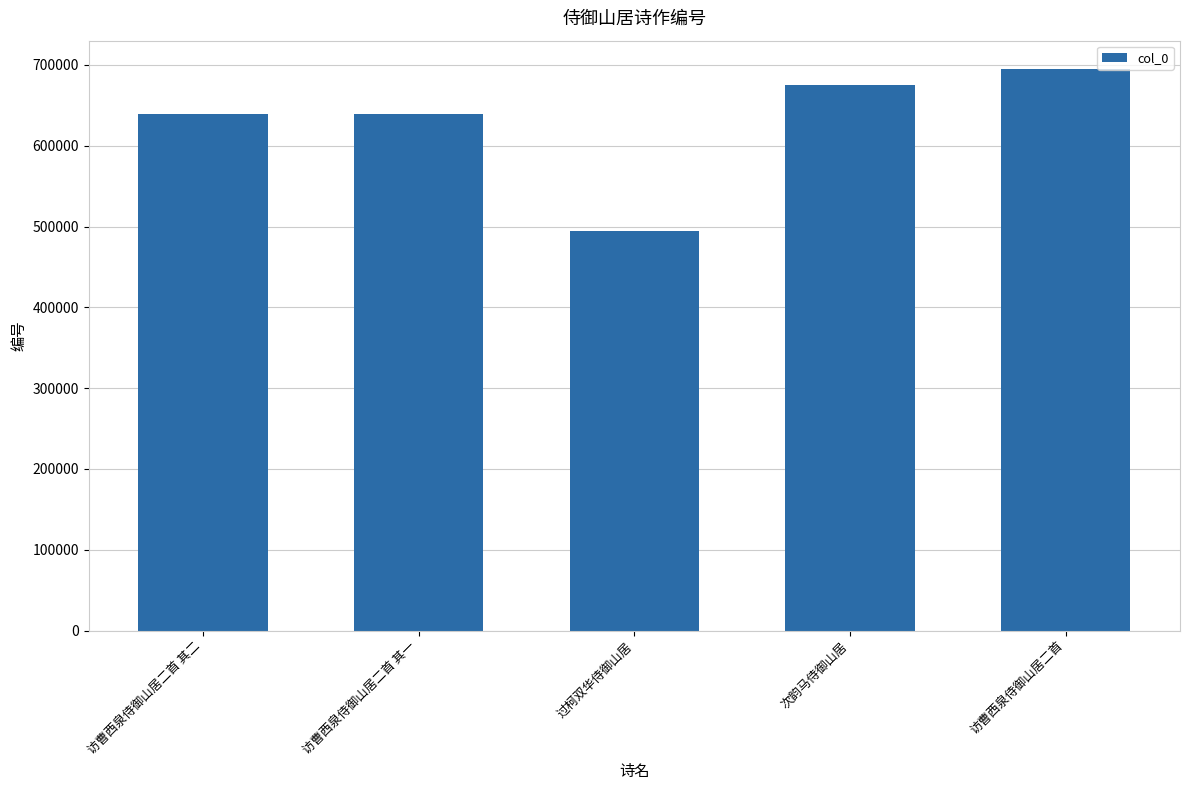

What is the label of the 4th bar from the right?

访曹西泉侍御山居二首 其一